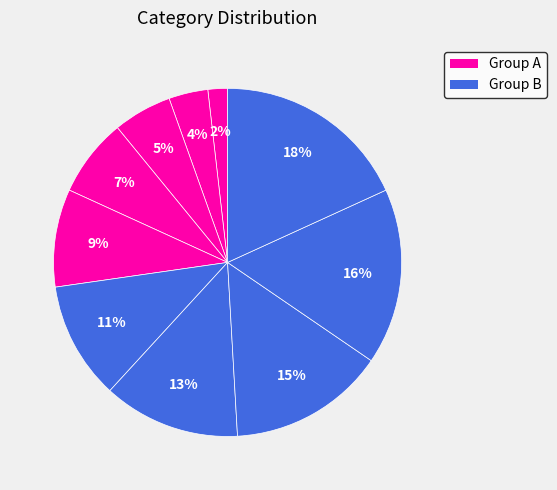

How many segments does this pie chart have?

10